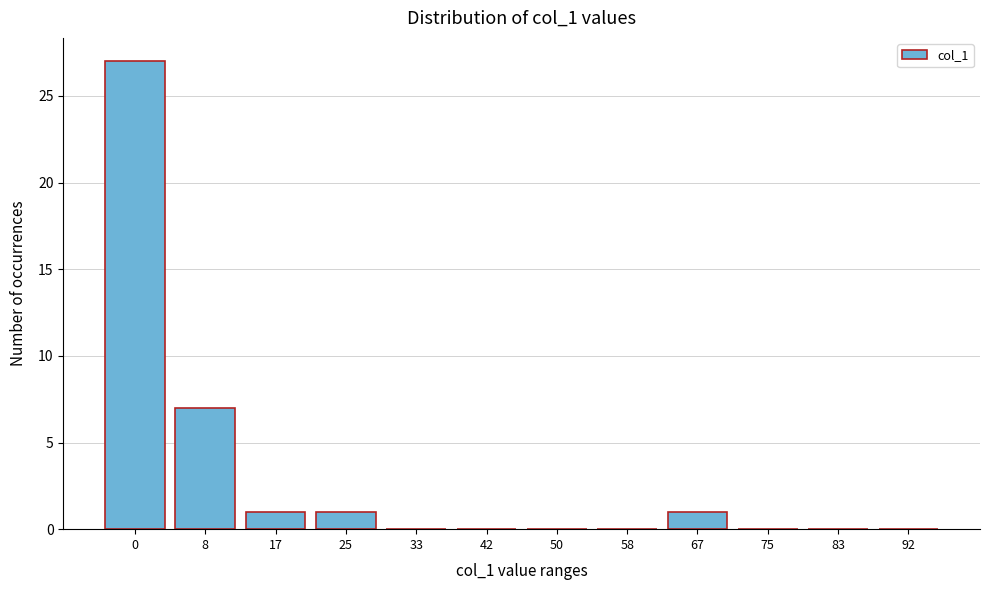

Reading left to right, list all the values displayed in this chart.

0=27	8=7	17=1	25=1	33=0	42=0	50=0	58=0	67=1	75=0	83=0	92=0